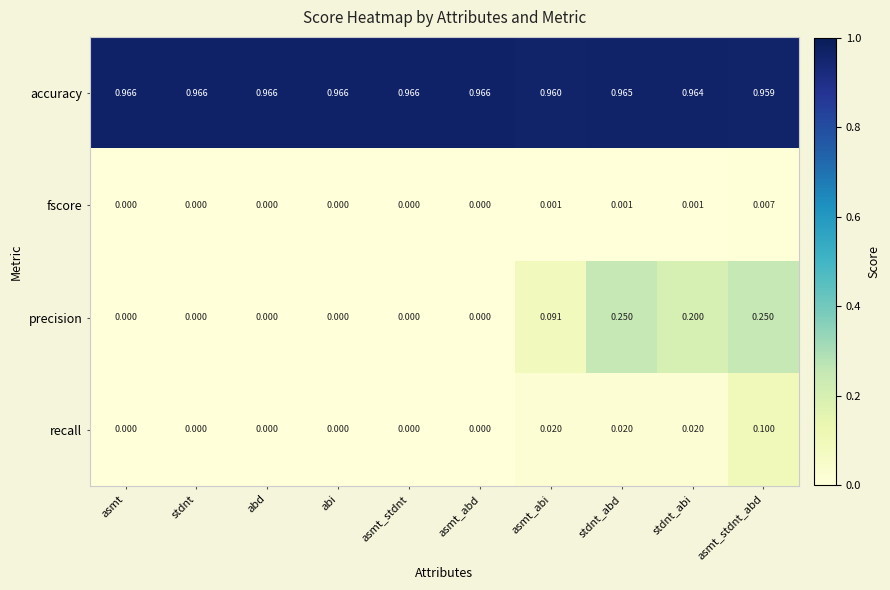

Which series has the largest total across all categories?

accuracy